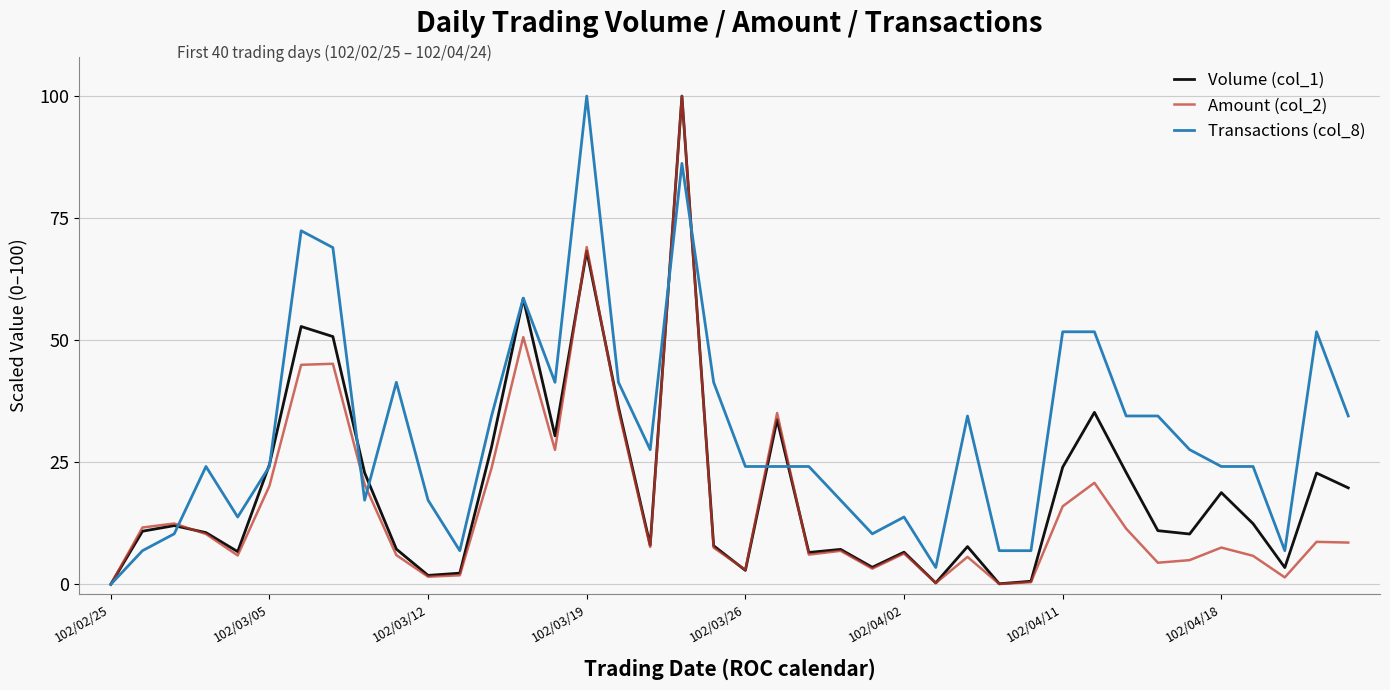

How many distinct data groups are displayed?

3